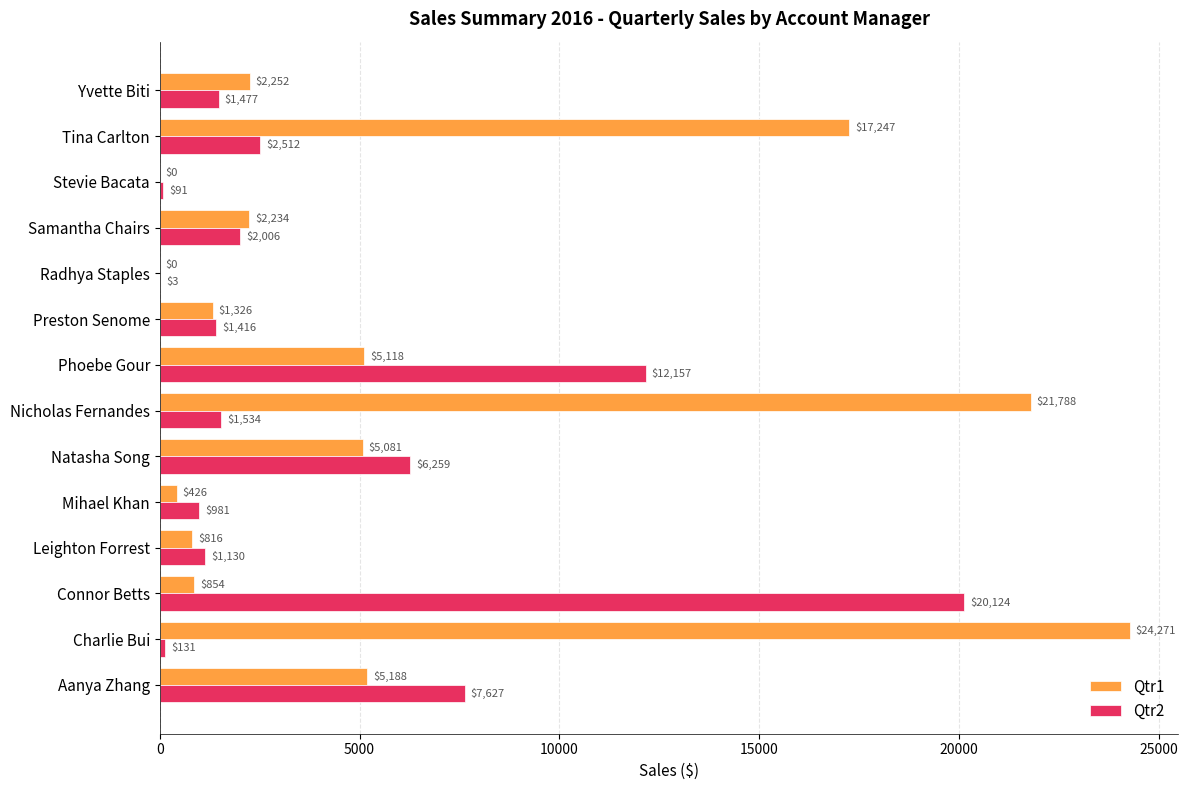

At which category is the sum across all series the highest?

Charlie Bui